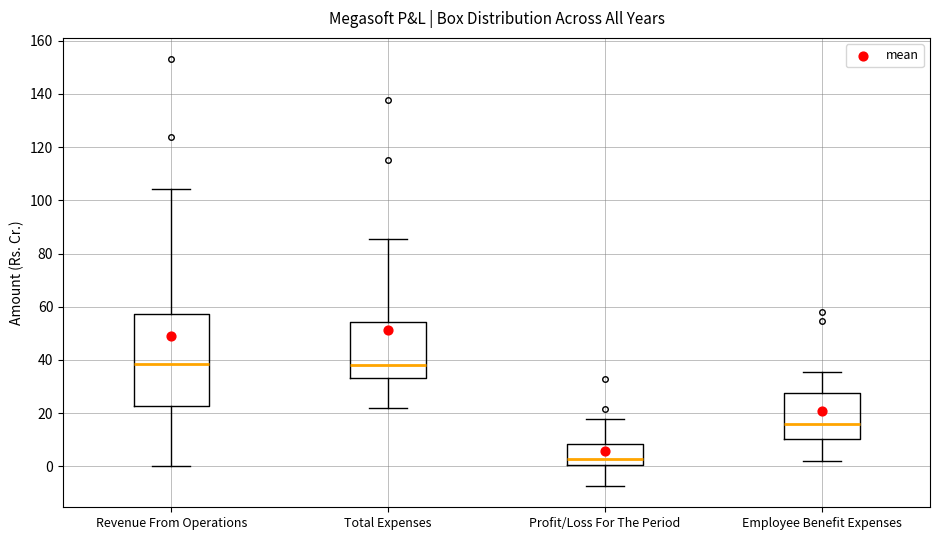

Comparing the boxes themselves (not the whiskers), which one is the tallest?

Revenue From Operations